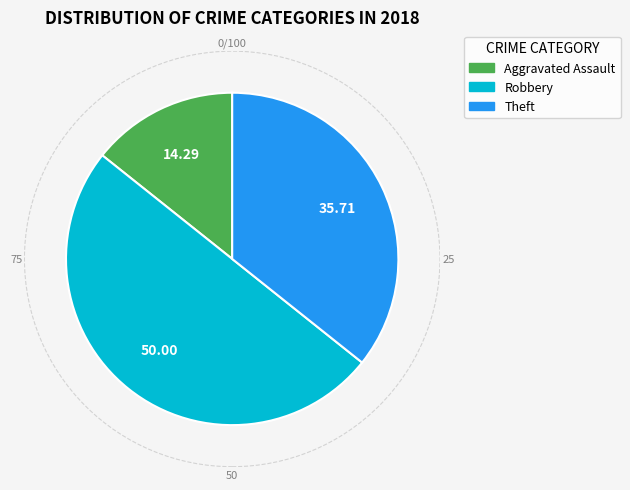

Rank the categories by value from lowest to highest.

Aggravated Assault, Theft, Robbery